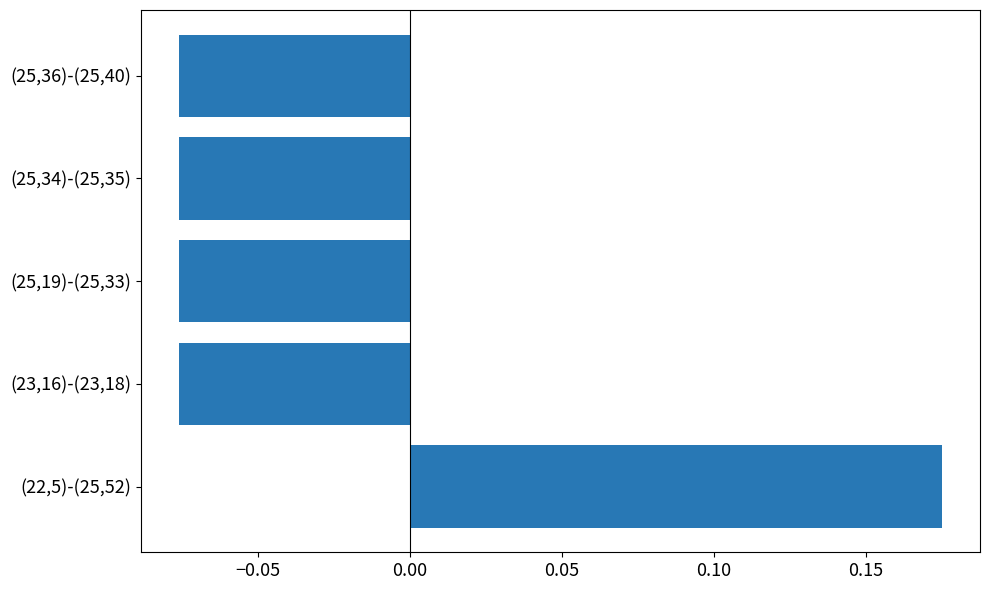

How many values are above zero?

1